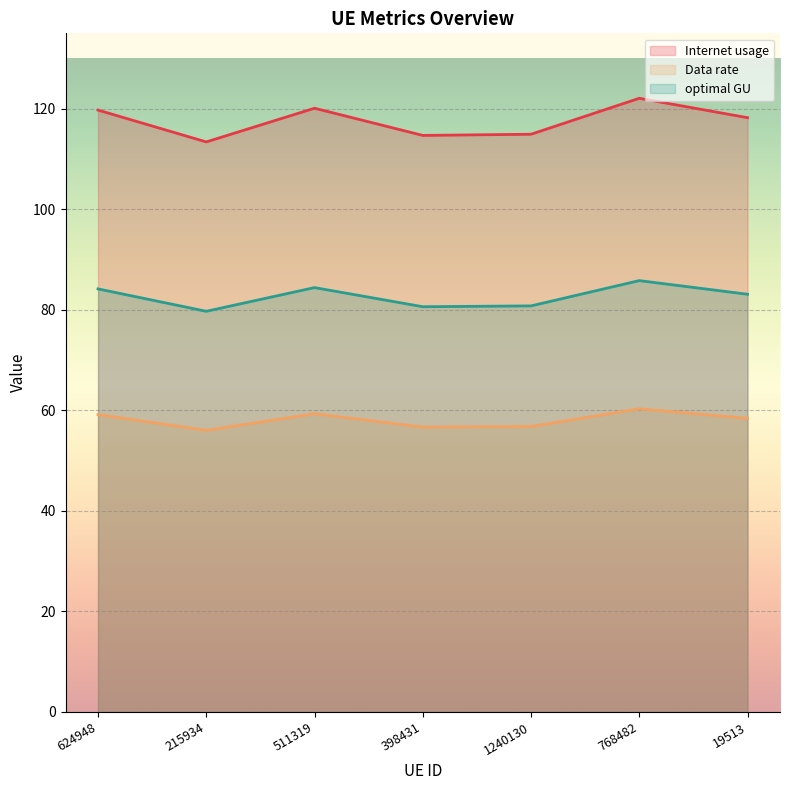

What is the approximate value of Data rate at 1240130?

56.8